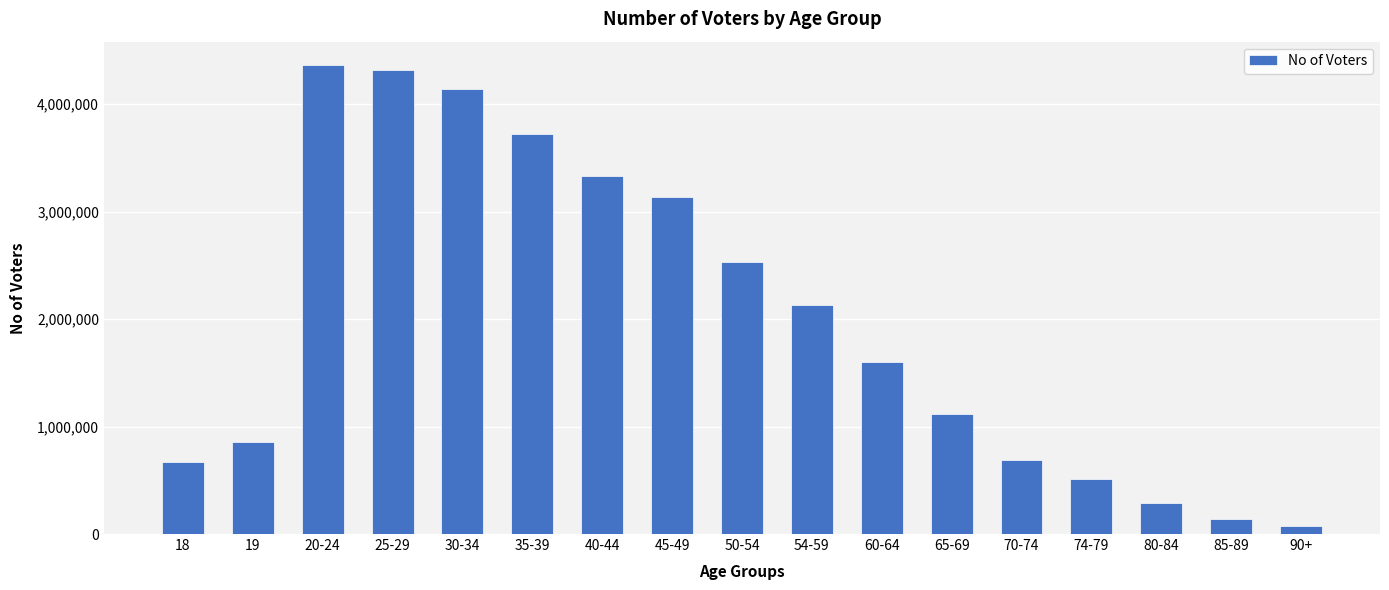

What is the sum of the values at 74-79 and 54-59?

2652665